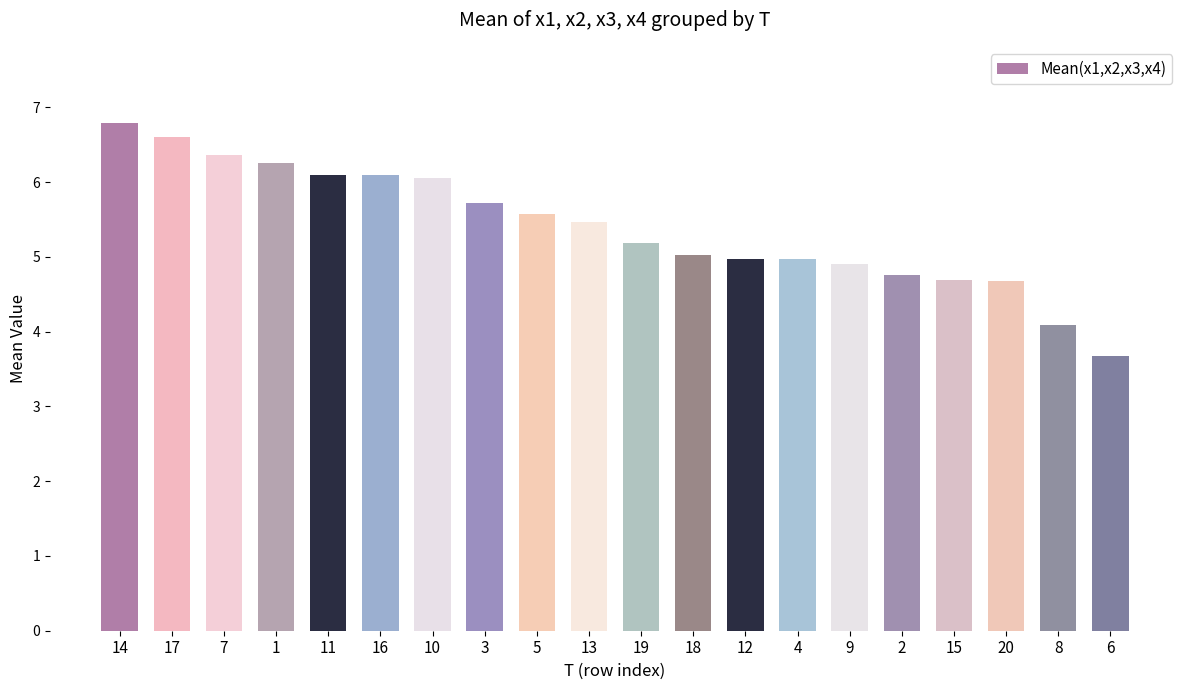

The value at 4 is 7.9. True or false?

False